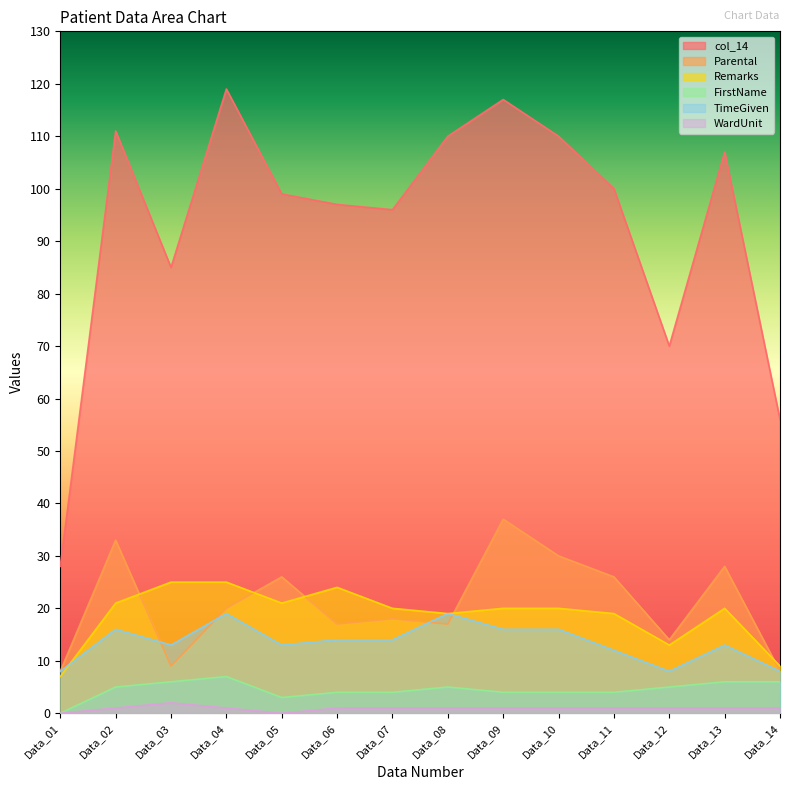

Where is FirstName nearest to the value 3?

Data_05